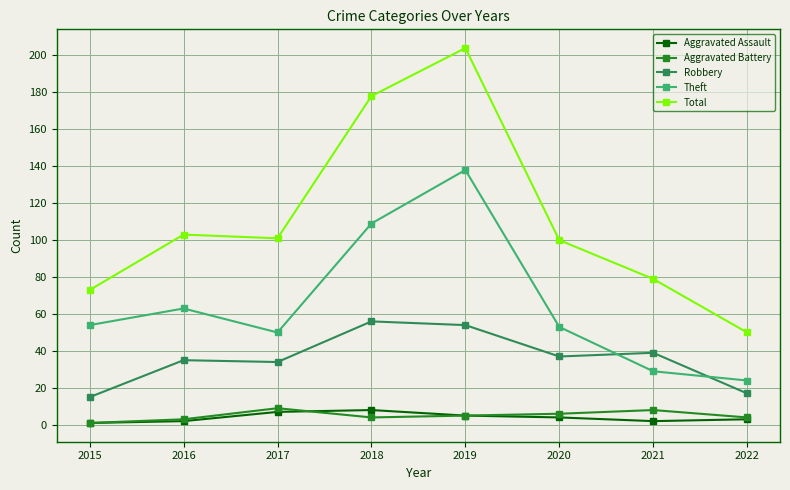

Does the chart have visible grid lines?

Yes